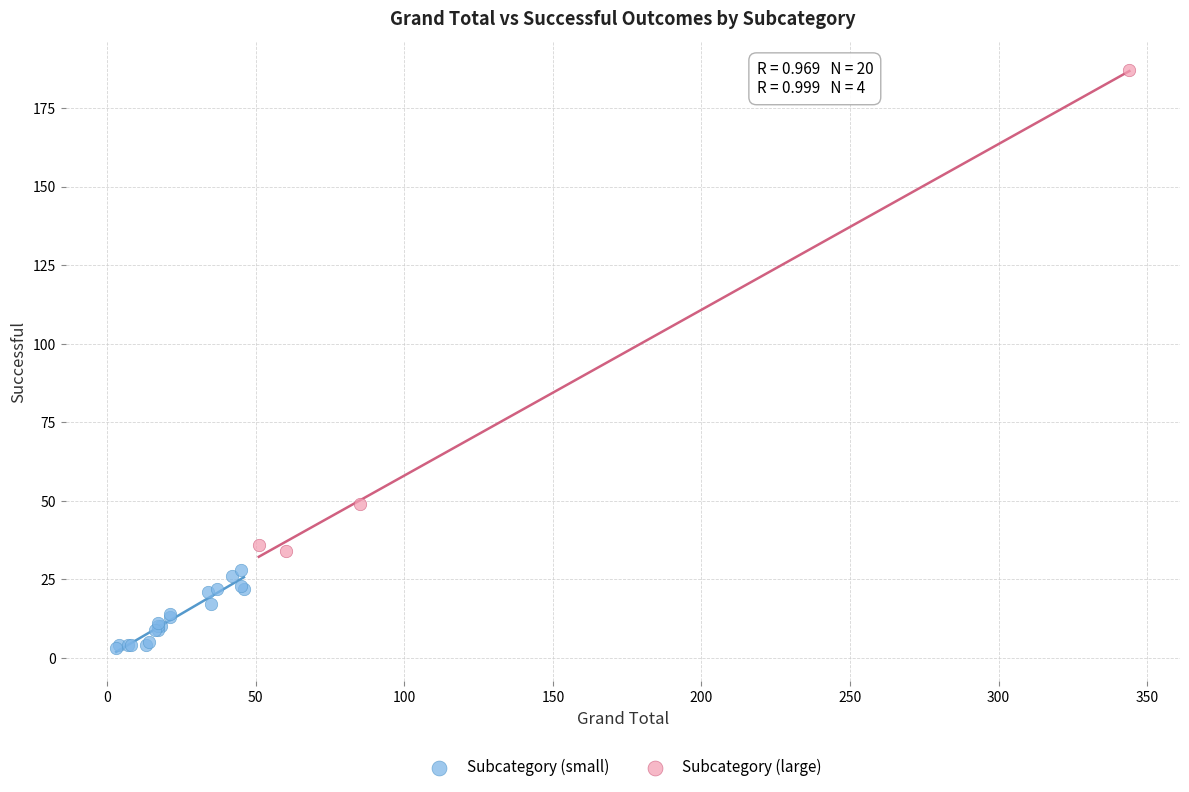

What are all the series names shown in the legend?

Subcategory (small), Subcategory (large)